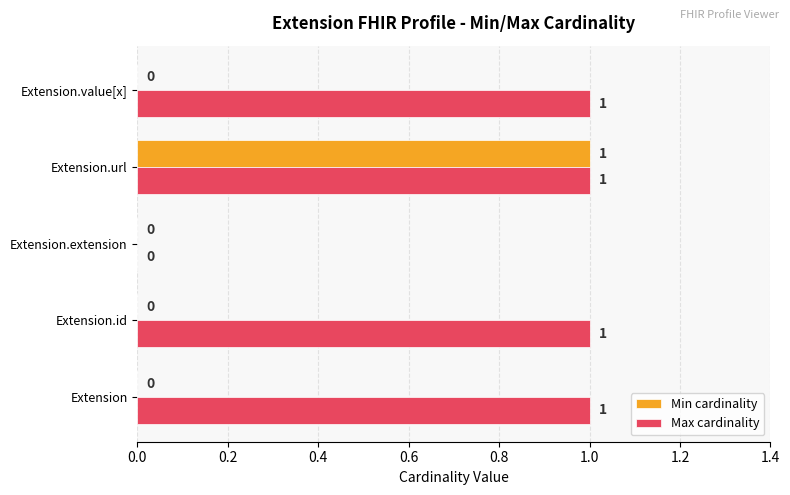

Between Extension and Extension.extension, which series saw the biggest shift?

Max cardinality